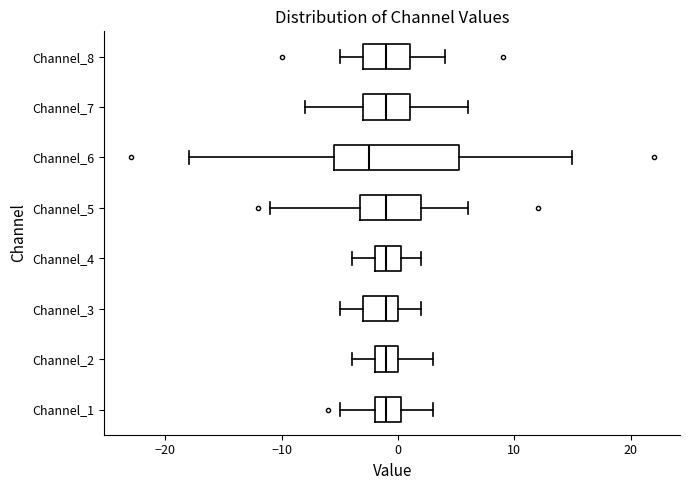

Which box is the widest, from its left edge to its right edge?

Channel_6